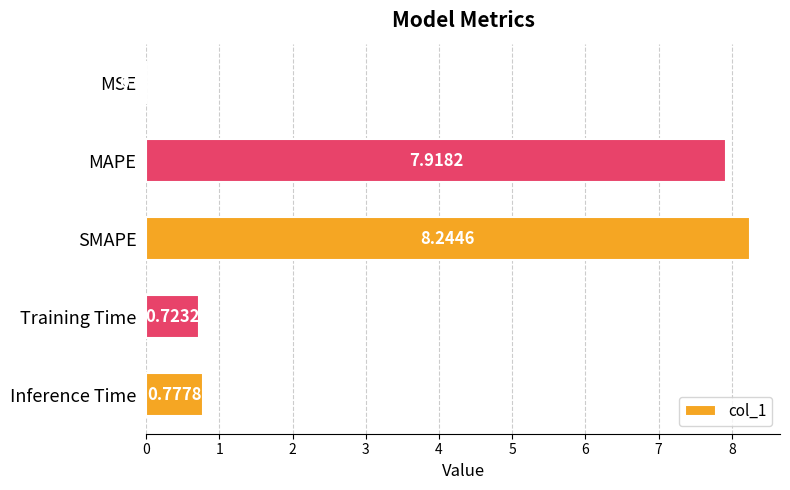

At which category does the chart reach its peak across all series?

SMAPE